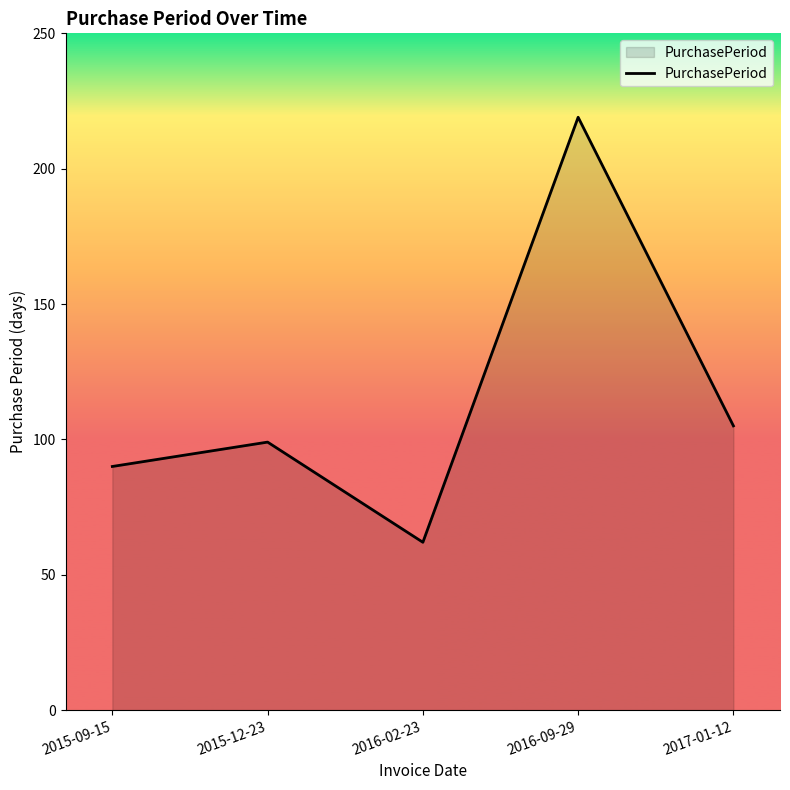

Does the chart have visible grid lines?

No